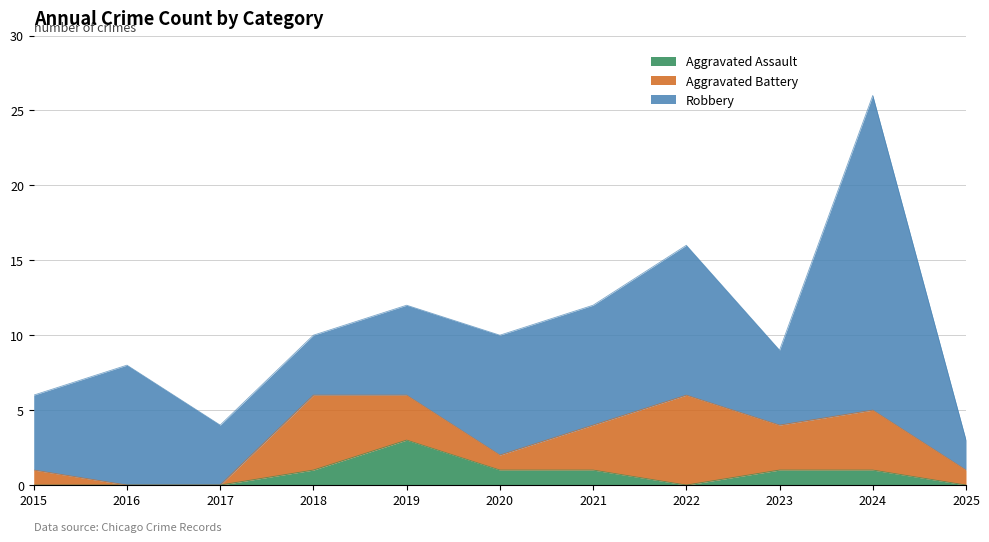

What is the maximum value shown in the chart?

21